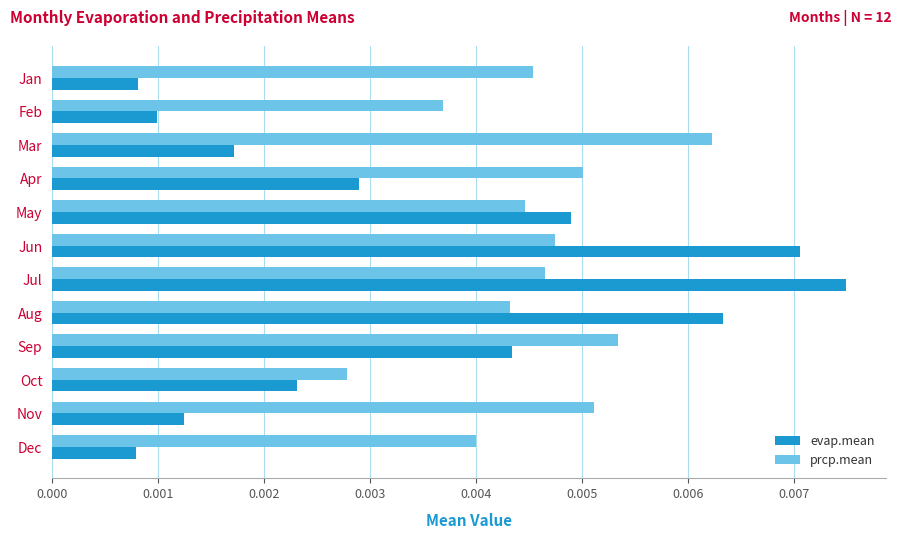

Which series has the widest spread of values?

evap.mean